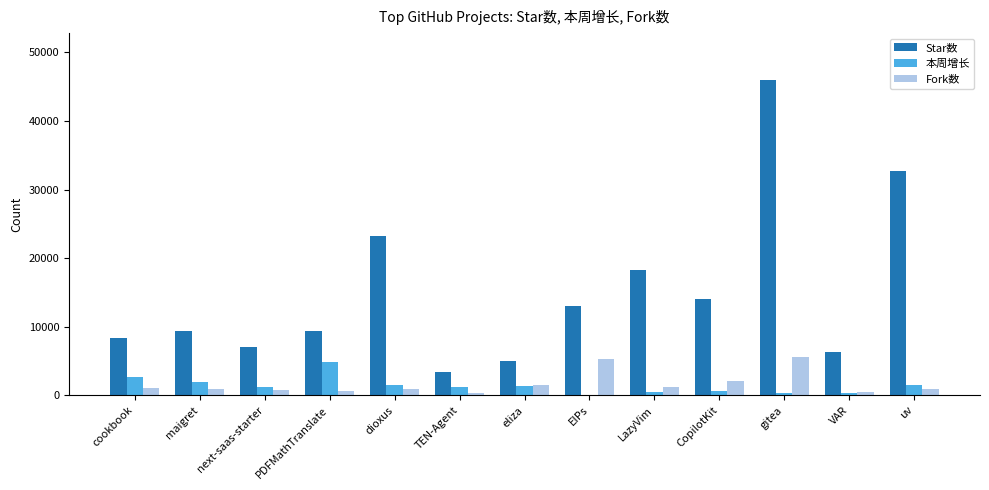

Which category has the highest value across all series?

gitea